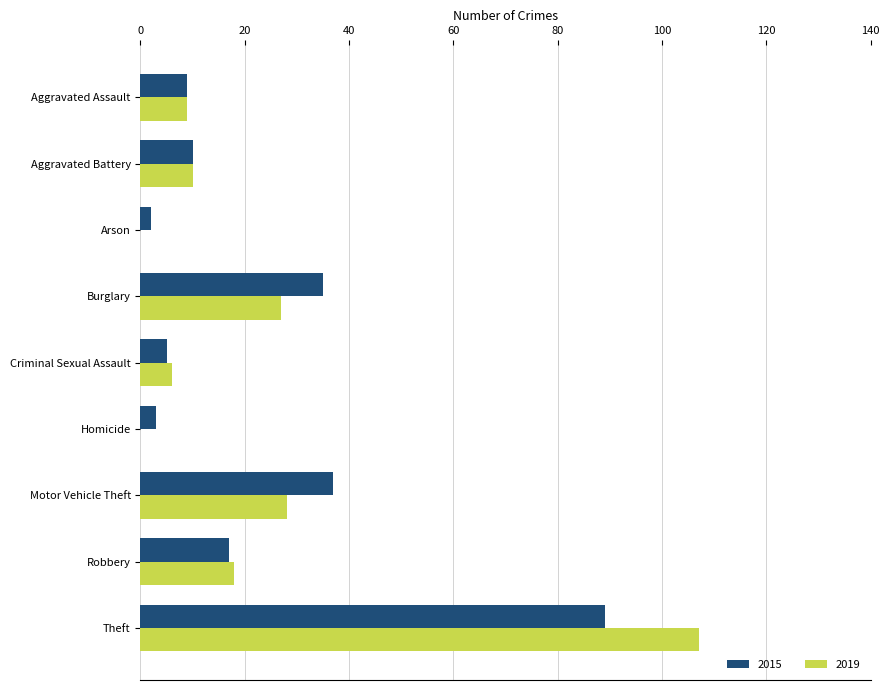

Is the value of 2015 at Arson greater than the value of 2019 at Aggravated Battery?

No